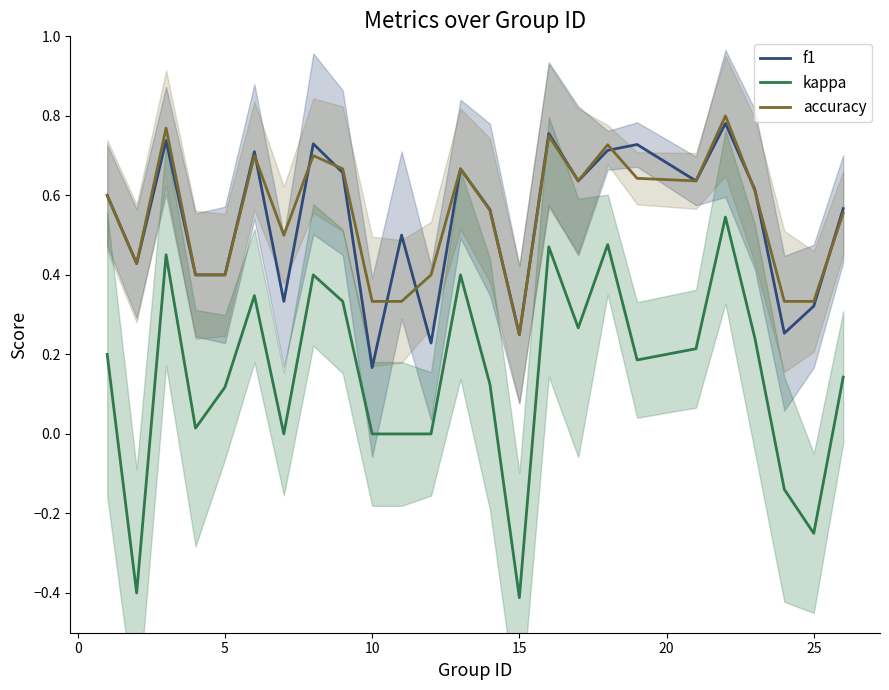

What is the highest value of the kappa series?

0.5